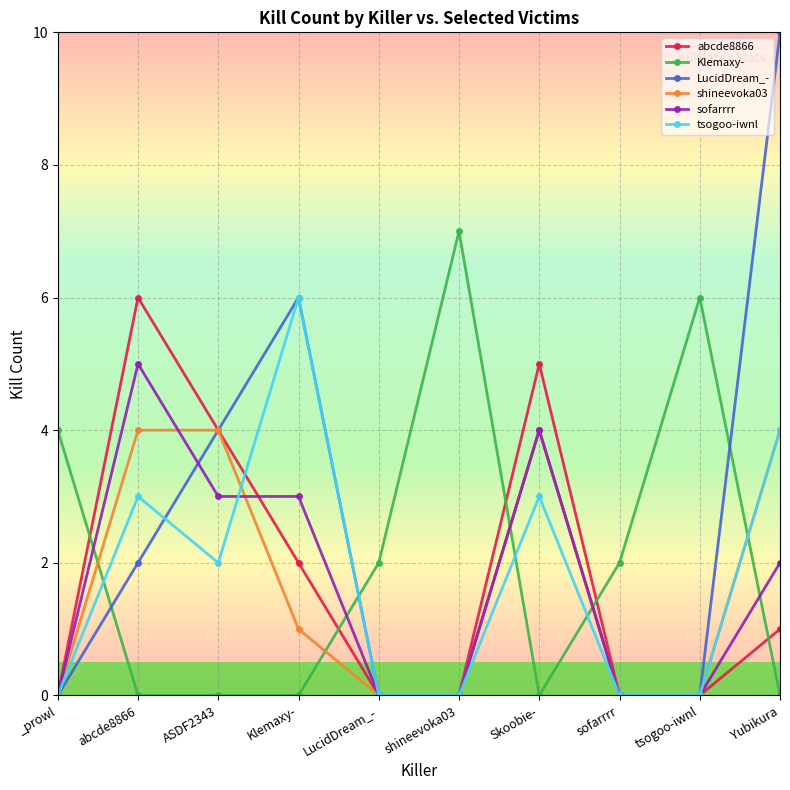

Count the Klemaxy- values in the range 0 to 4.

8